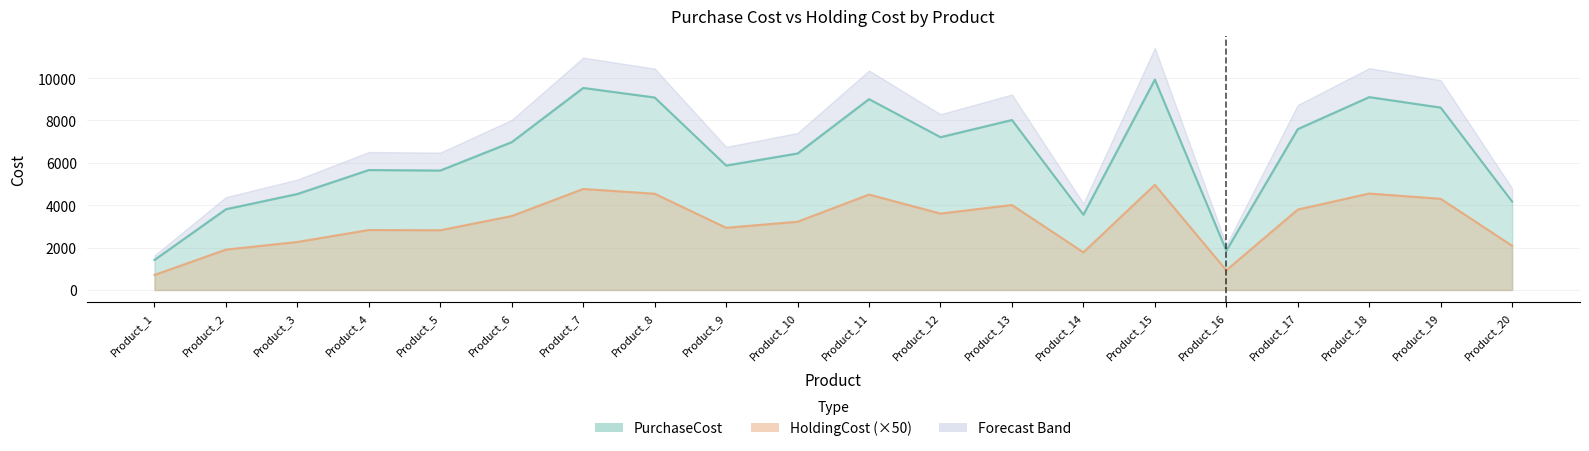

Where is HoldingCost nearest to the value 2837?

Product_4